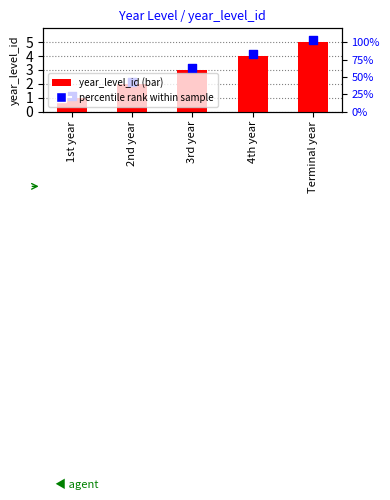

Which series has the widest spread of Y values?

year_level_id